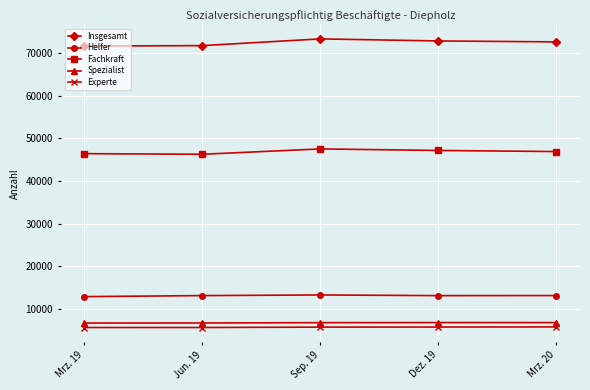

What is the difference between the Spezialist values at Mrz. 19 and Mrz. 20?

100